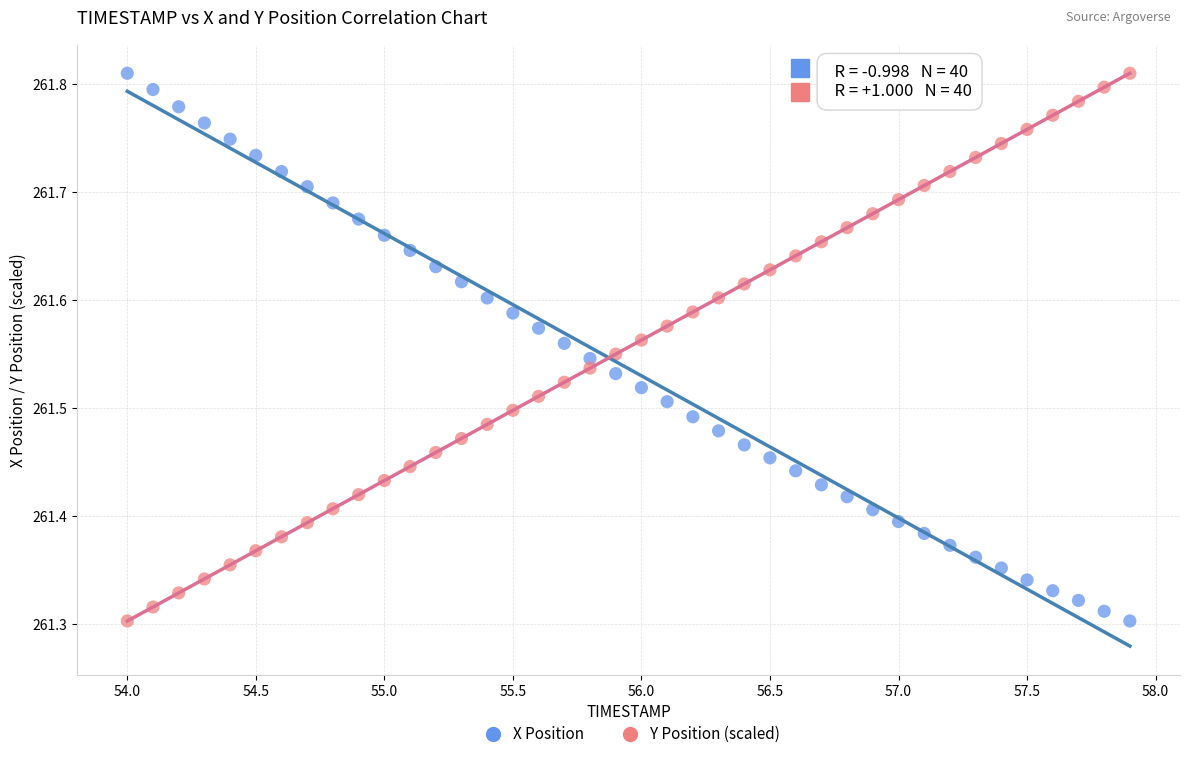

Across all data points, what is the range of Y values (max minus min)?

0.5